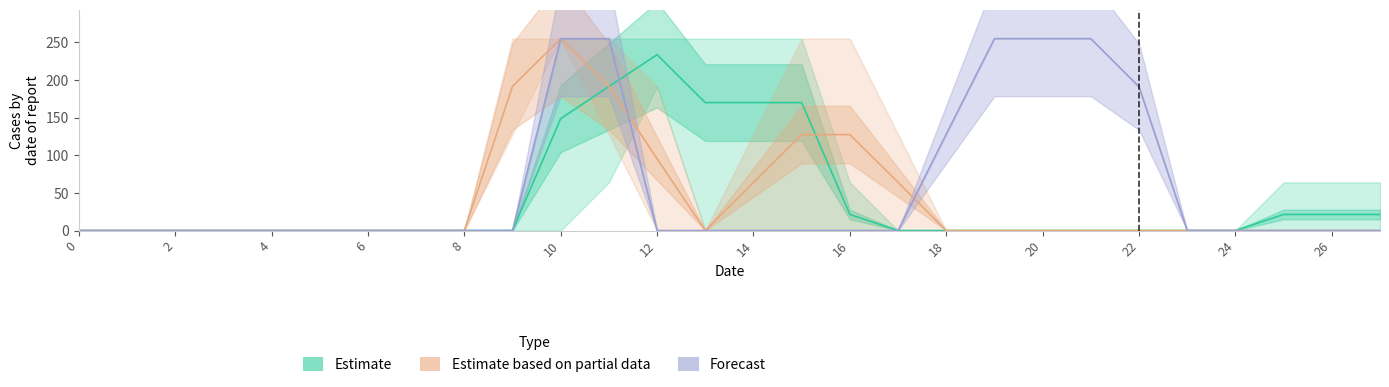

What are all the series names shown in the legend?

Estimate, Estimate based on partial data, Forecast